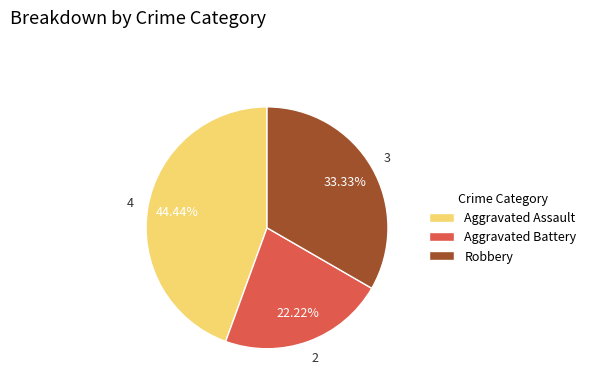

How many segments does this pie chart have?

3